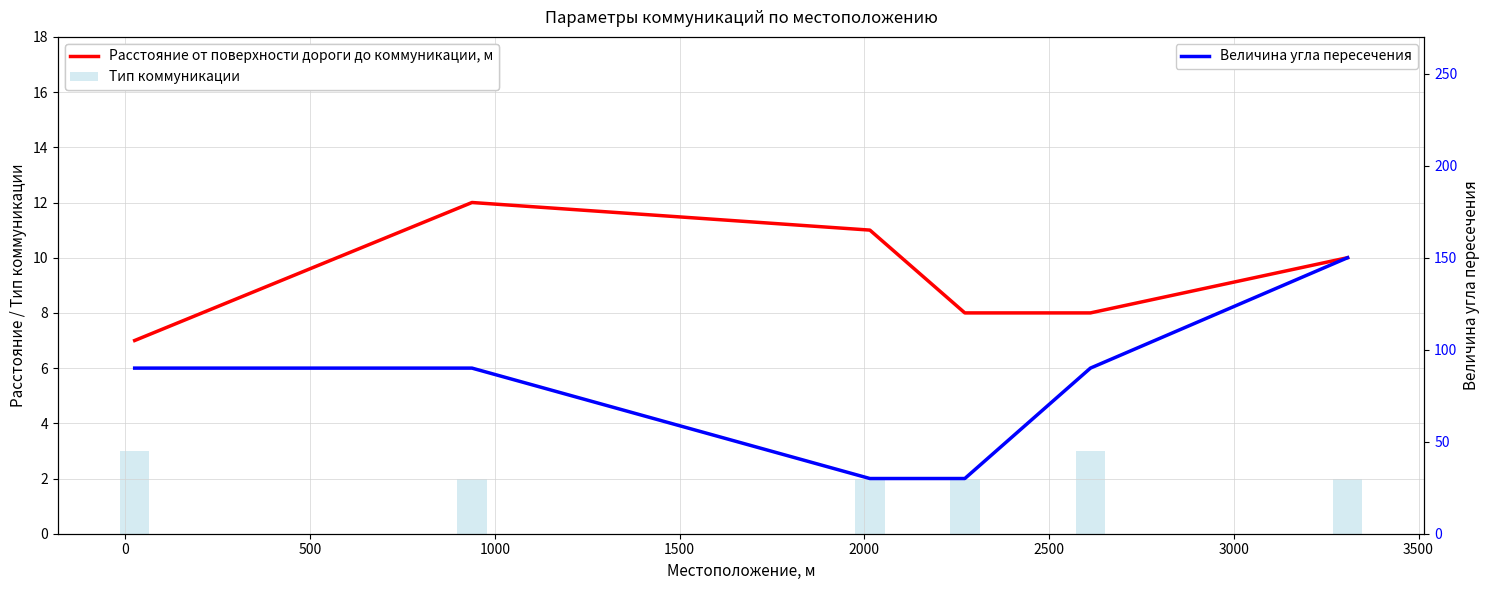

Which series has the widest spread of values?

Величина угла пересечения